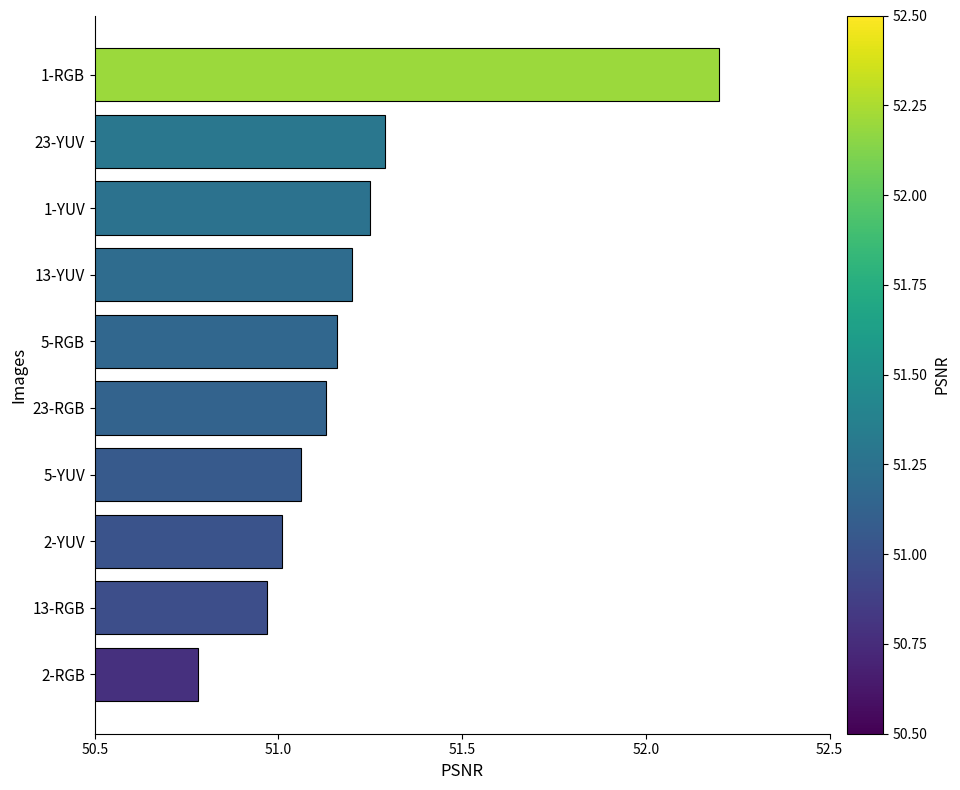

True or false: the data shows 76.5 at 1-RGB.

False